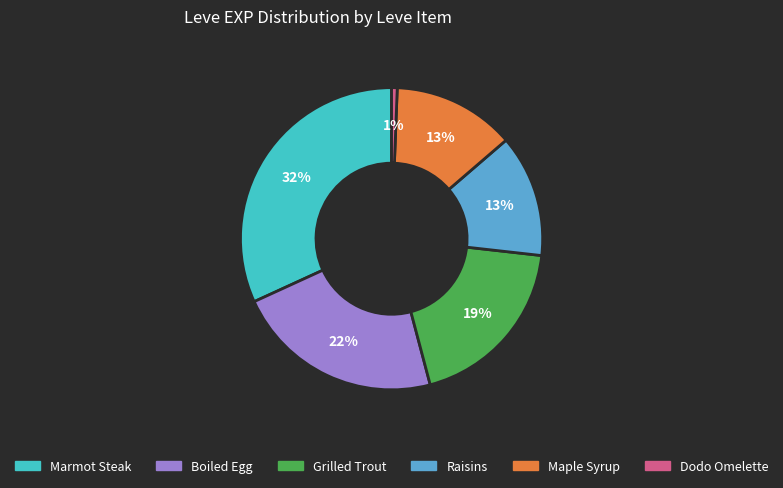

Is there any slice that represents more than half of the pie?

No